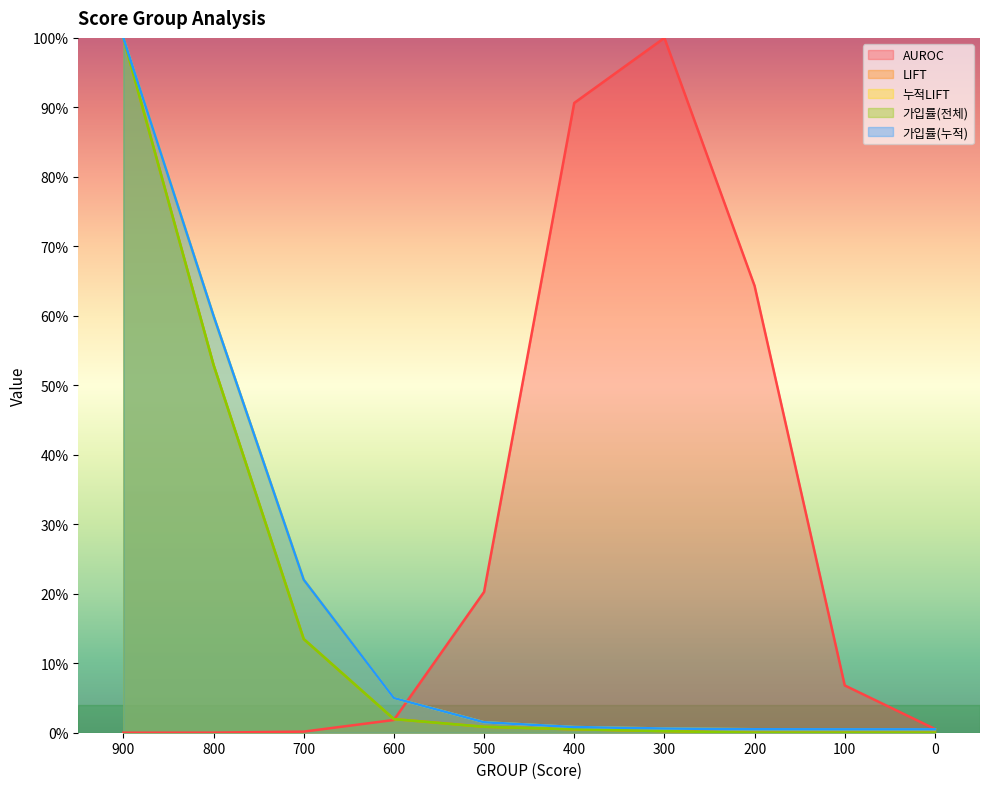

Does the chart display data point markers on the line(s)?

No